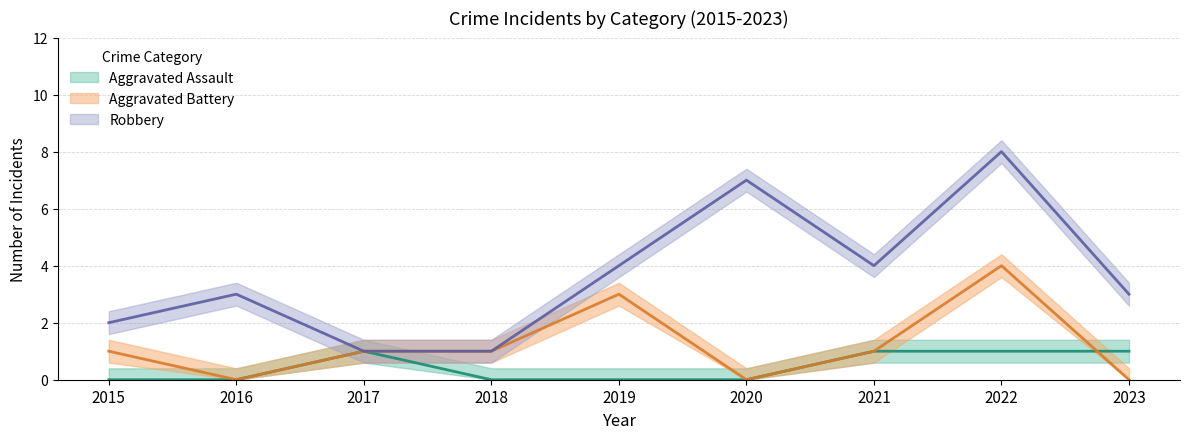

The Aggravated Battery series shows 1 at 2016. True or false?

False